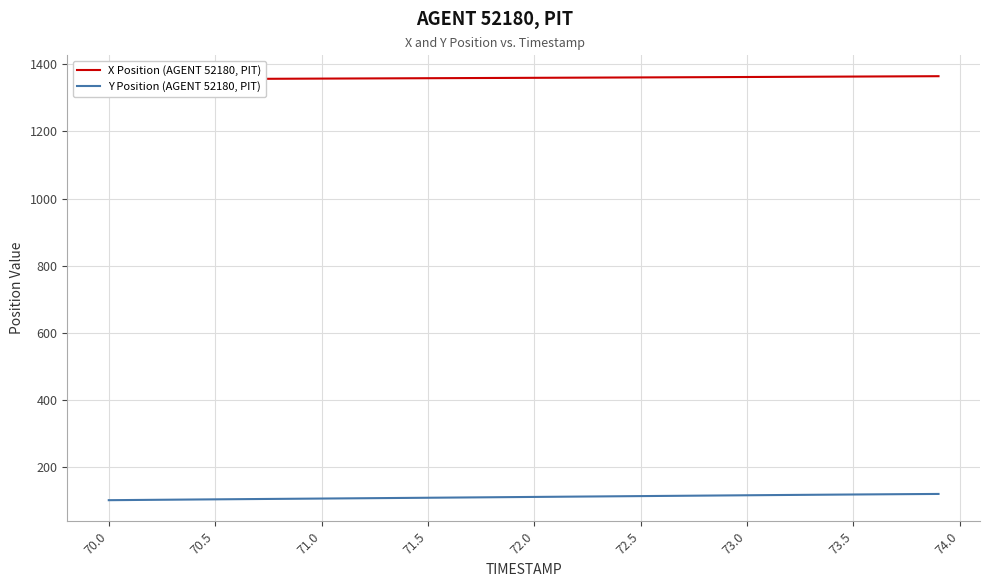

True or false: X Position (AGENT 52180, PIT) and Y Position (AGENT 52180, PIT) intersect in this chart.

False